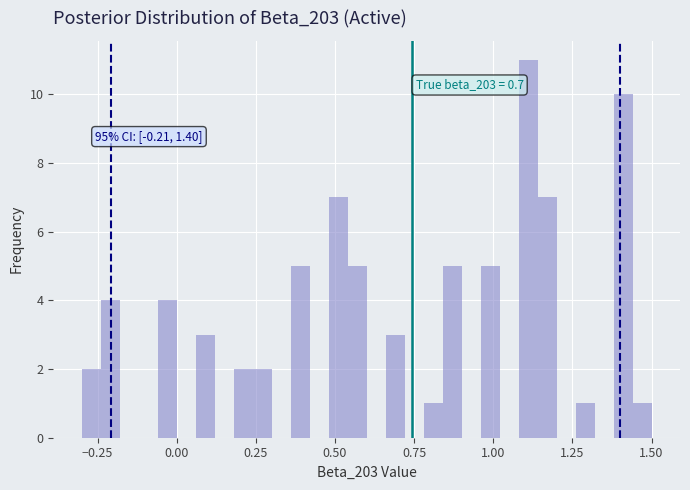

Around what value on the x-axis is the tallest bar? Give the approximate position of its centre, as read against the axis.

1.10